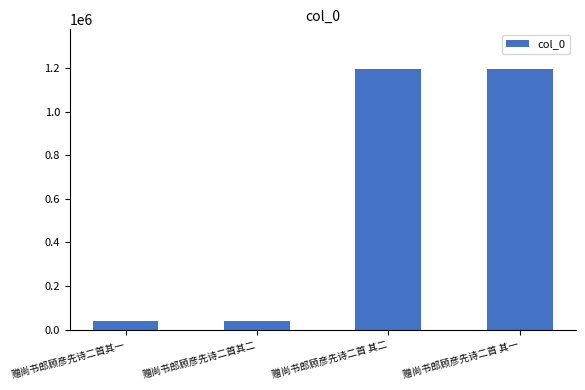

How many data points are less than 1197005?

2